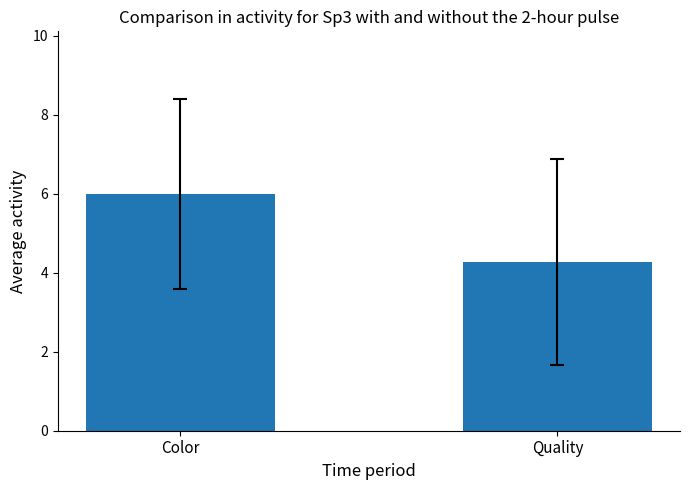

Approximately how many times larger is the value at Quality compared to Color?

0.7